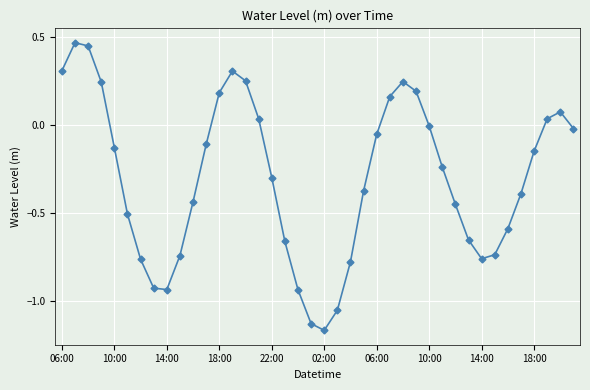

How many series are shown in this chart?

1